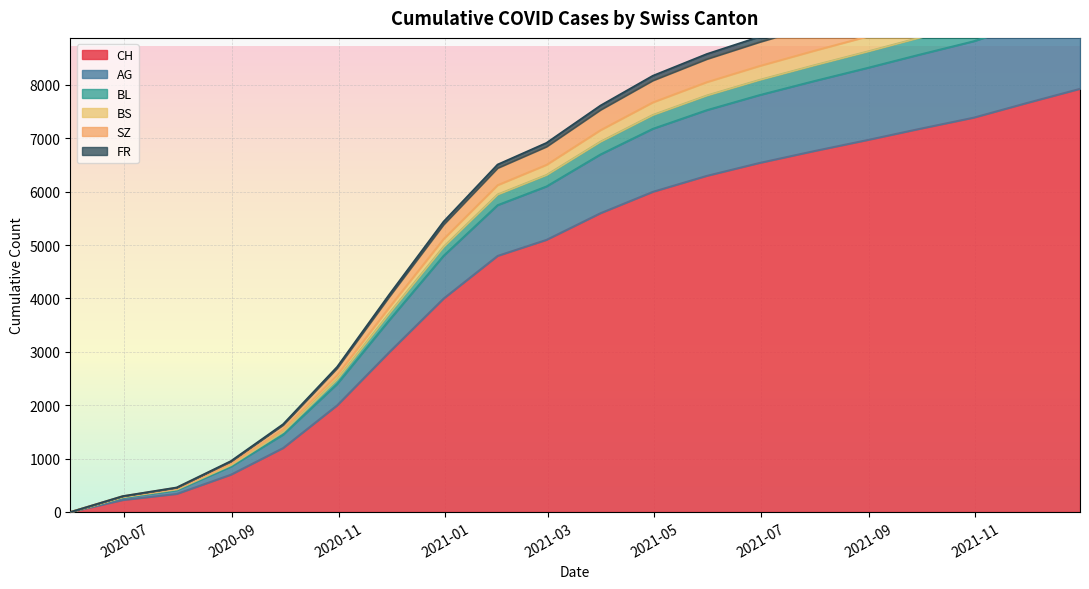

What is the highest value of the CH series?

7930